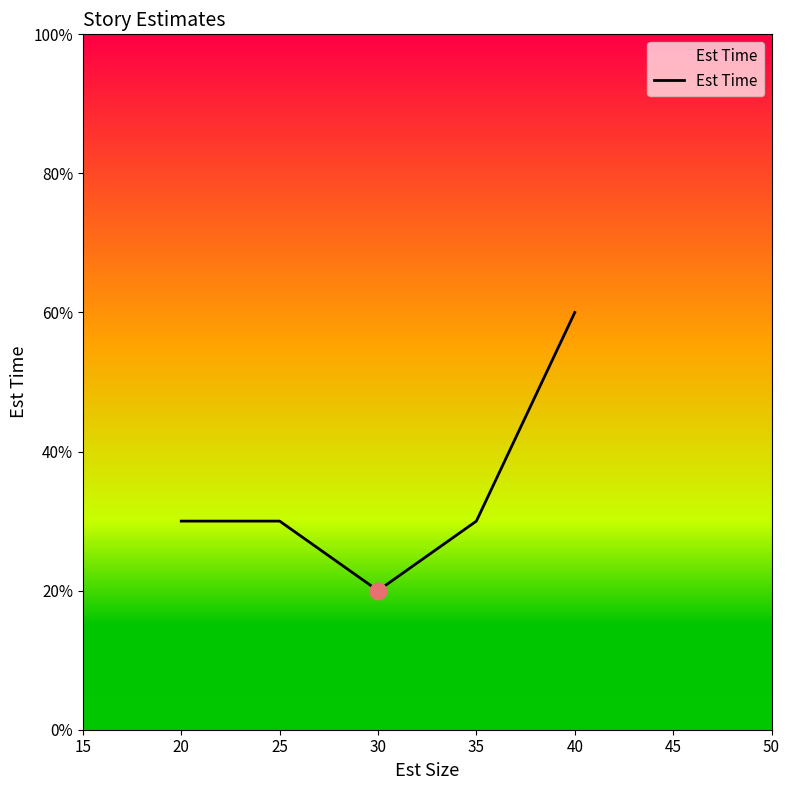

True or false: the data shows 30 at 35.

True